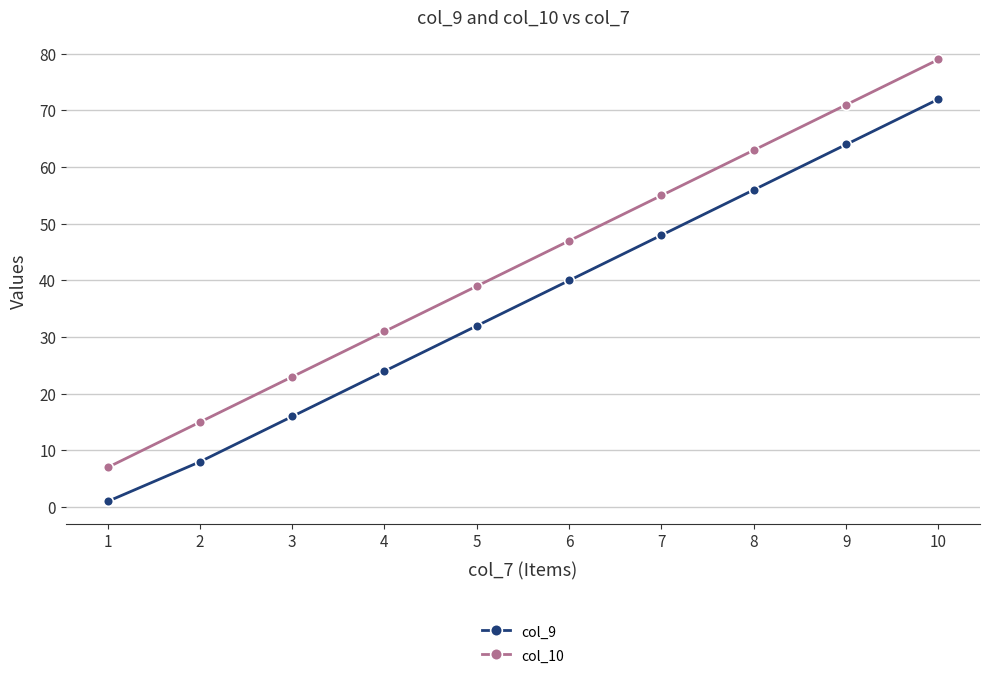

What is the average value of the col_10 series?

43